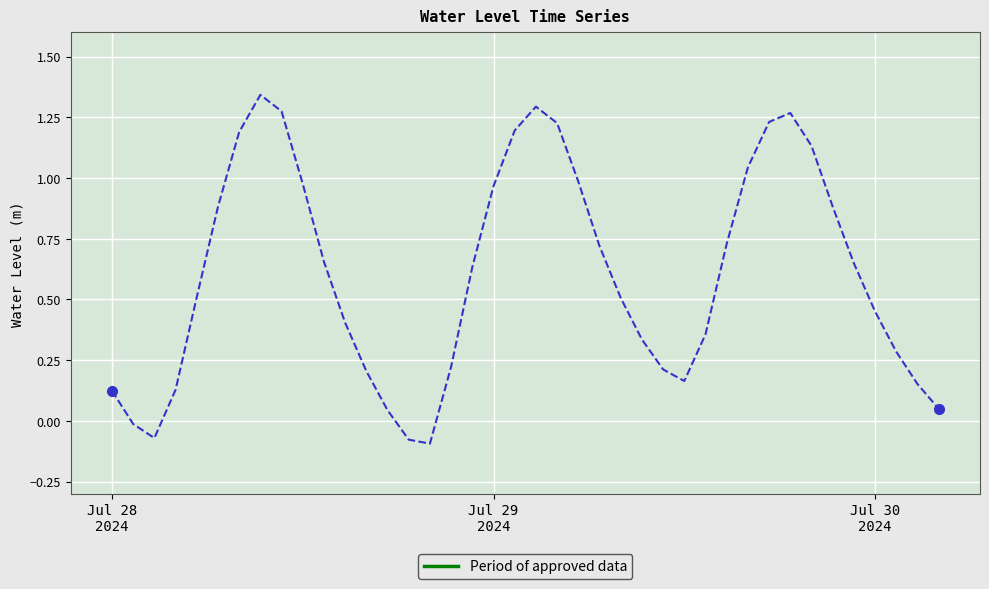

What is the difference between the maximum and minimum values?

1.4